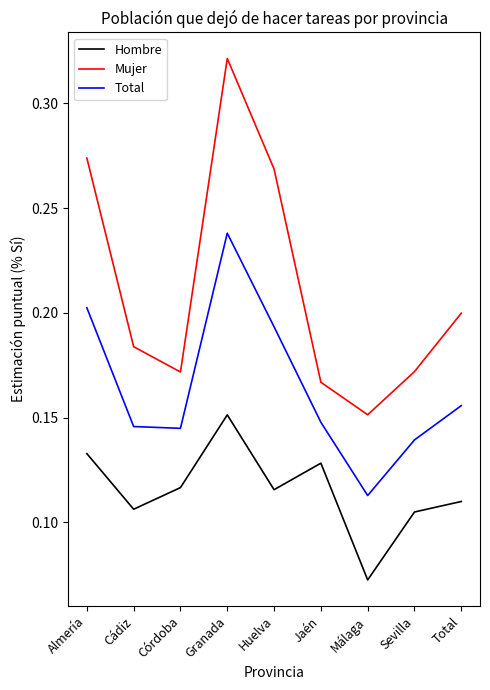

Is the value of Total at Huelva greater than the value of Mujer at Total?

No